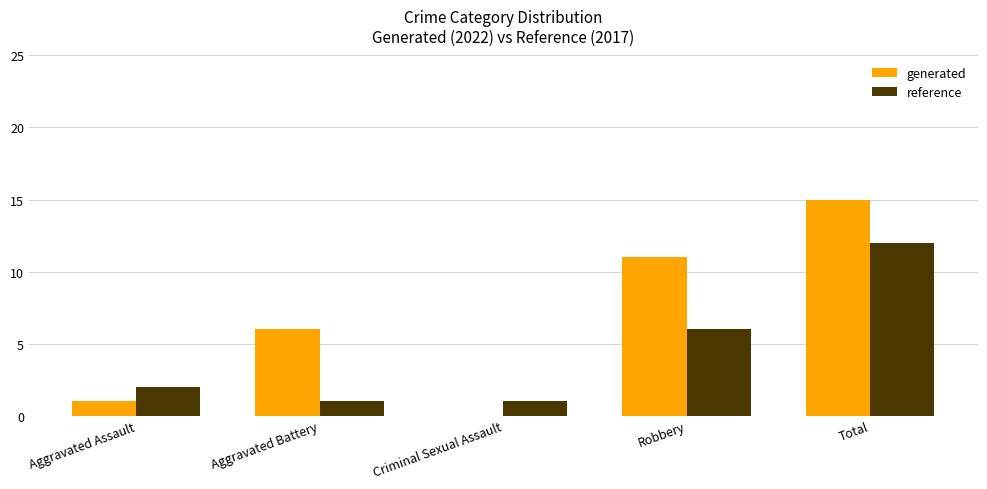

Are the bars grouped side by side (vs. stacked)?

Yes